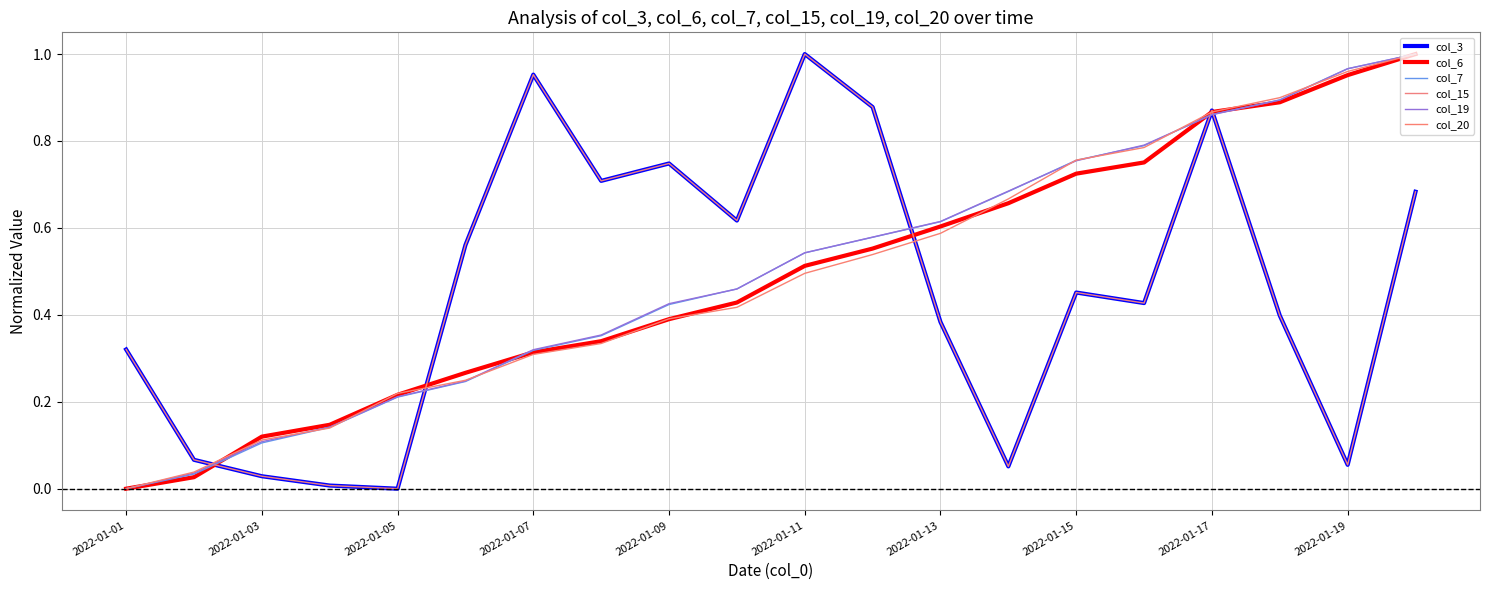

Does the chart display data point markers on the line(s)?

No